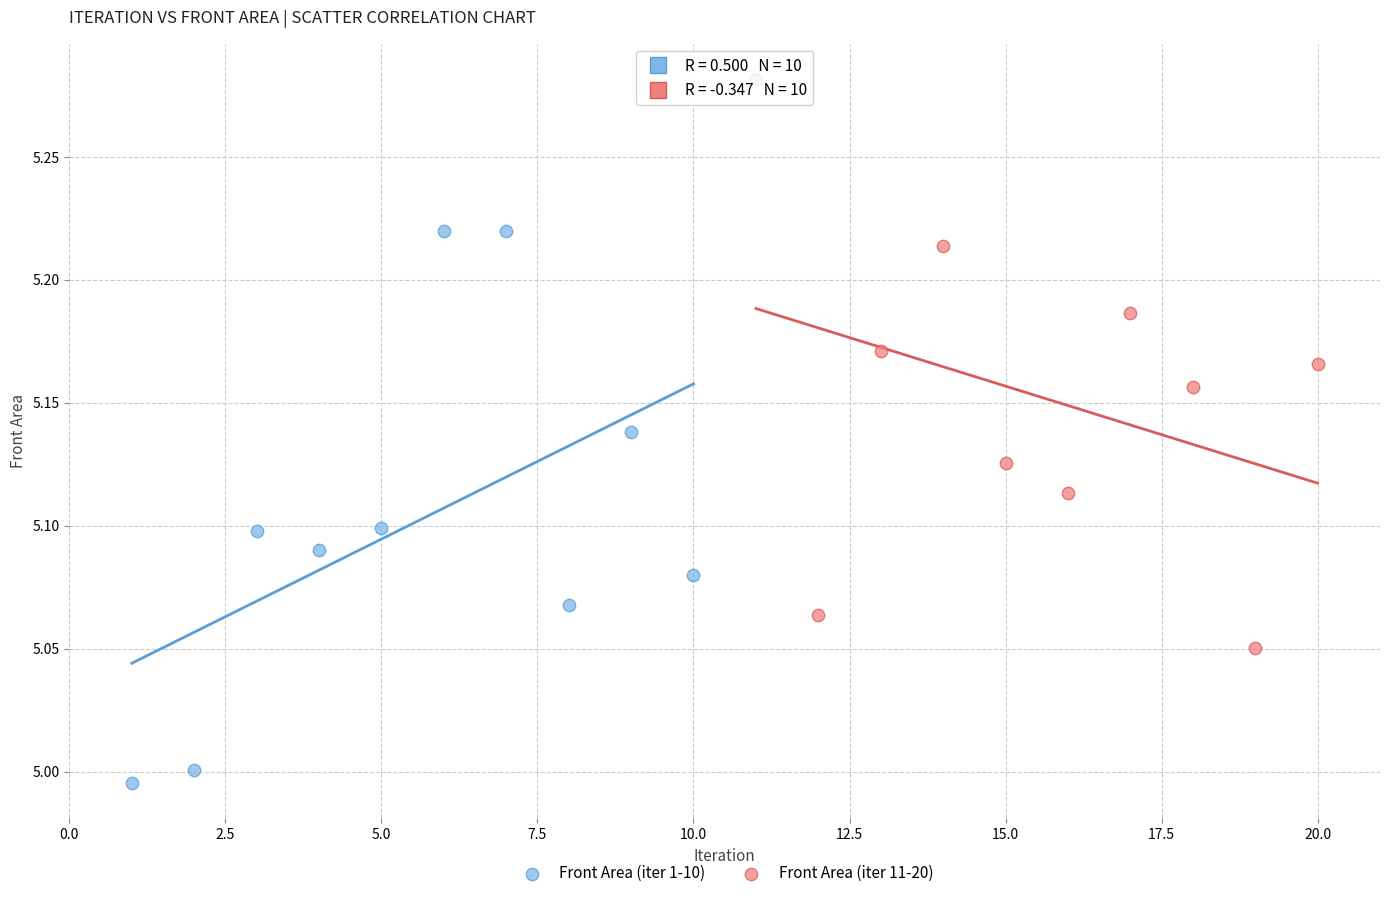

Which series reaches the minimum Y coordinate?

Front Area (iter 1-10)